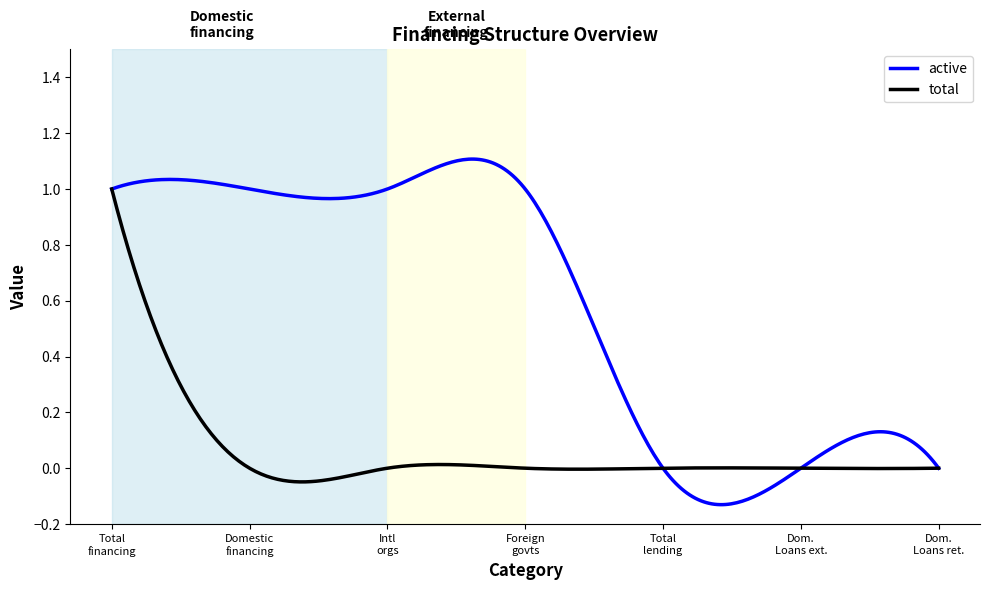

Rank the series by their average value, from lowest to highest.

total, active